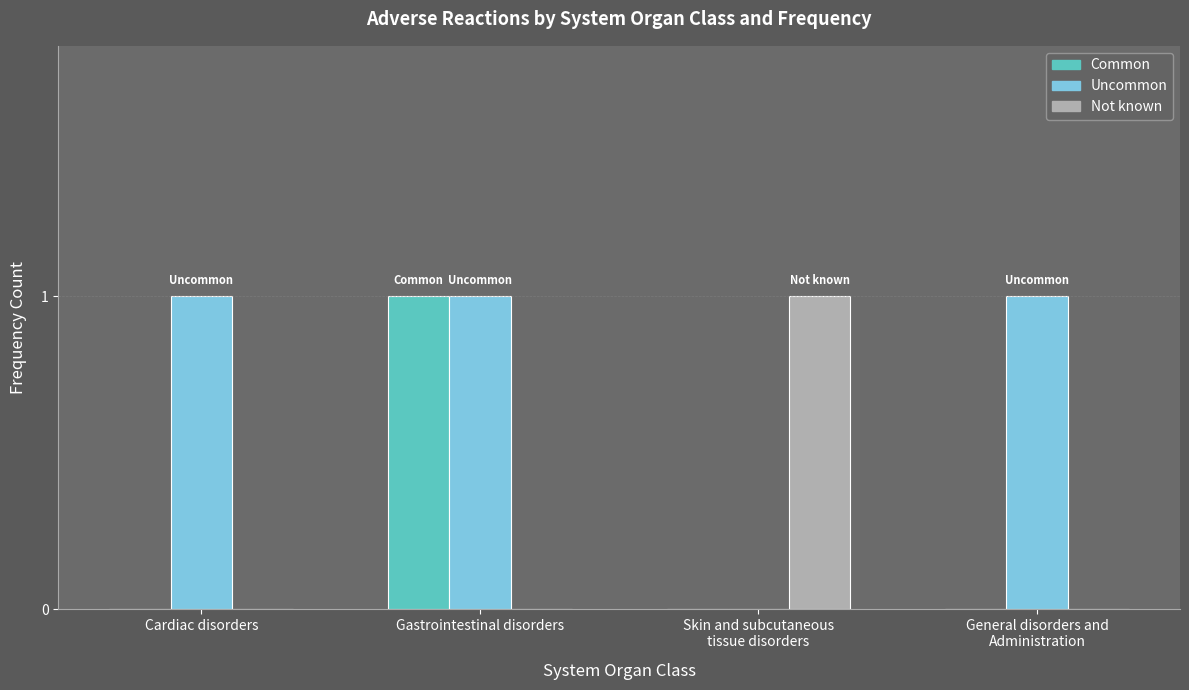

Reading left to right, transcribe all the data shown in this chart.

Common: 0	1	0	0
Uncommon: 1	1	0	1
Not known: 0	0	1	0